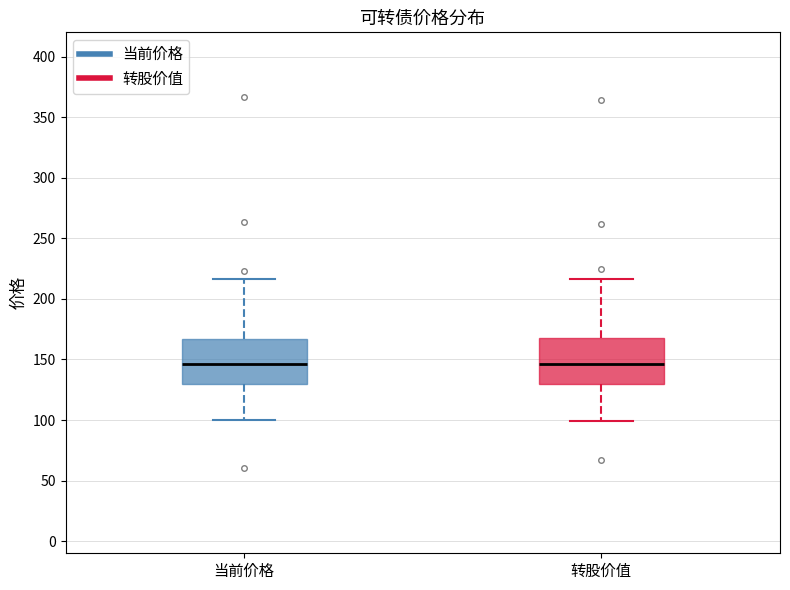

Where does the lower whisker of the box for 当前价格 end on the y-axis? The values are not printed on the chart, so give them approximately, as read against the axis.

100